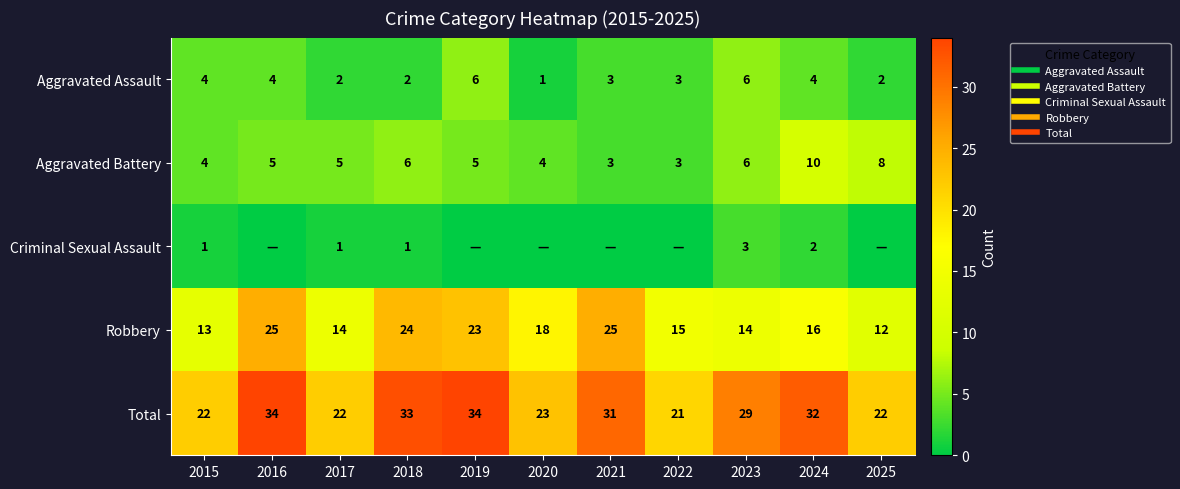

Which series has the widest spread of values?

Robbery